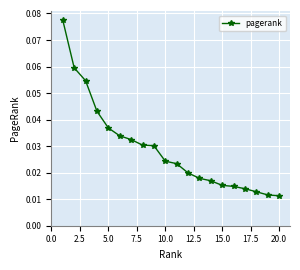

How many values are between 0 and 1?

20